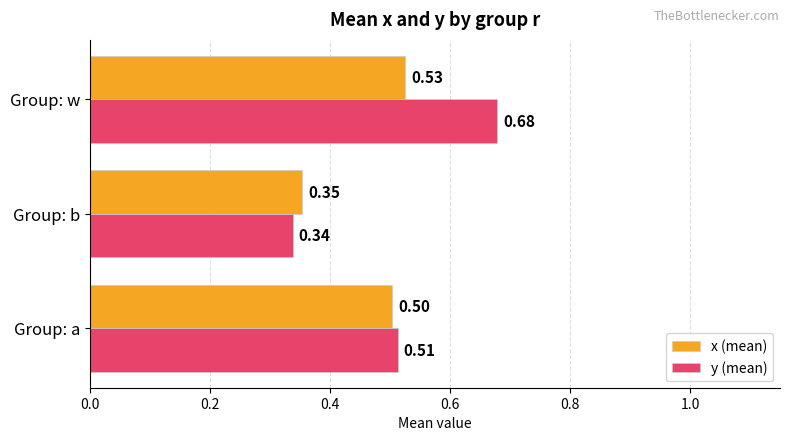

Which series changed the most between Group: a and Group: w?

y (mean)